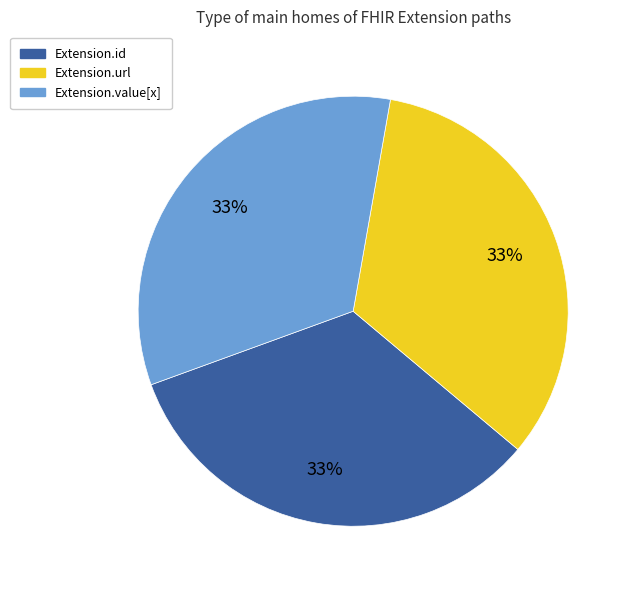

How many slices are in this pie chart?

3